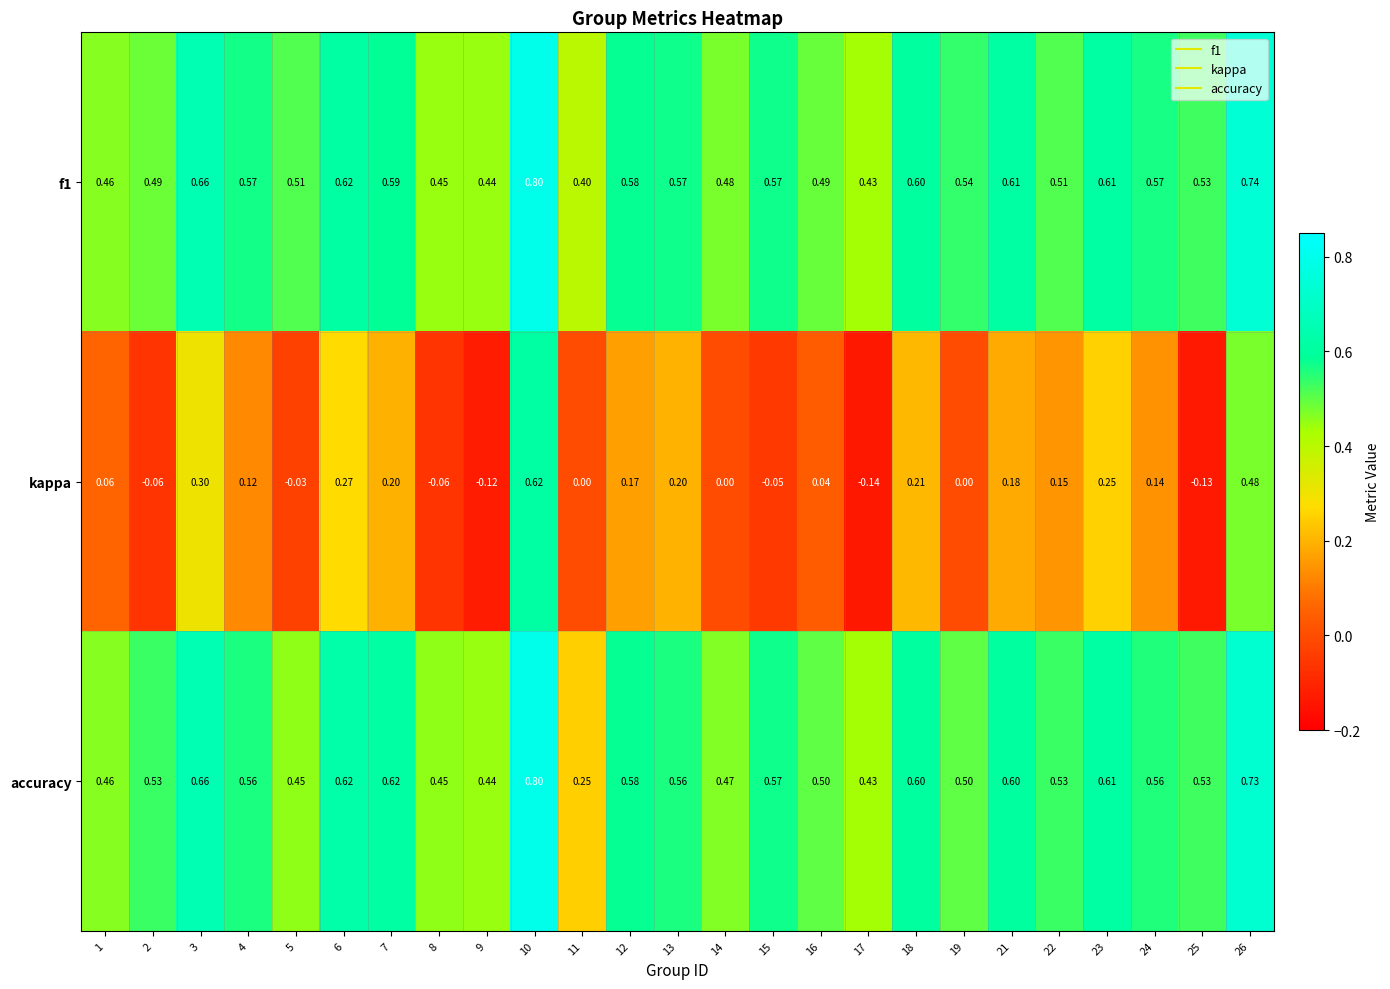

What is the maximum value shown in the chart?

0.8